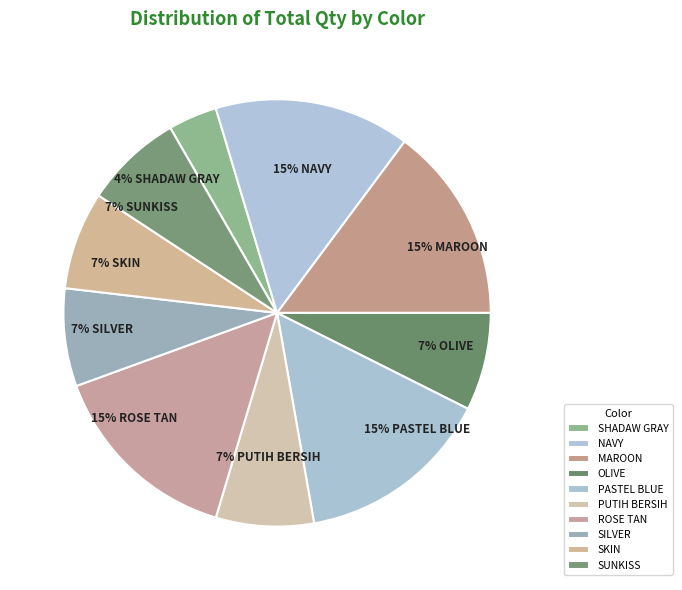

Which category has the biggest portion of the pie?

NAVY